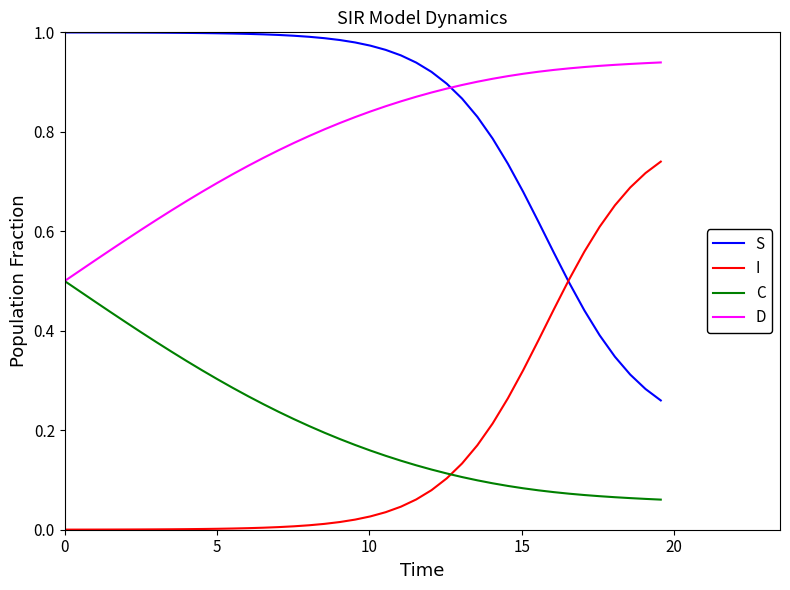

True or false: S and C intersect in this chart.

False